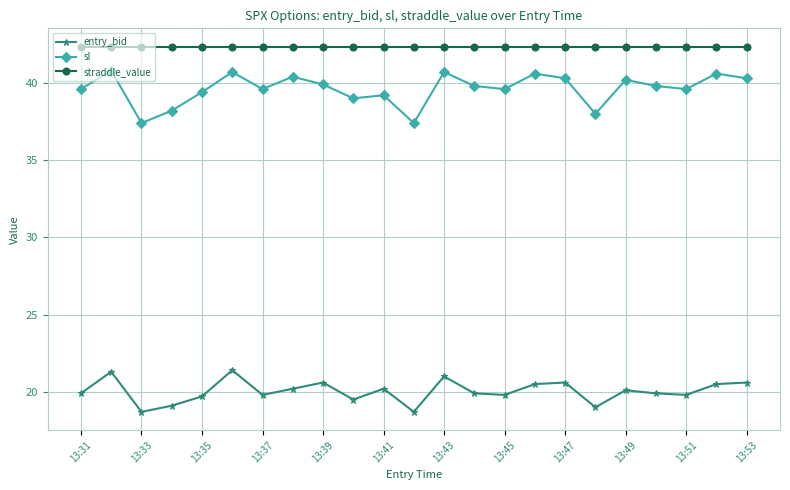

How many distinct data groups are displayed?

3